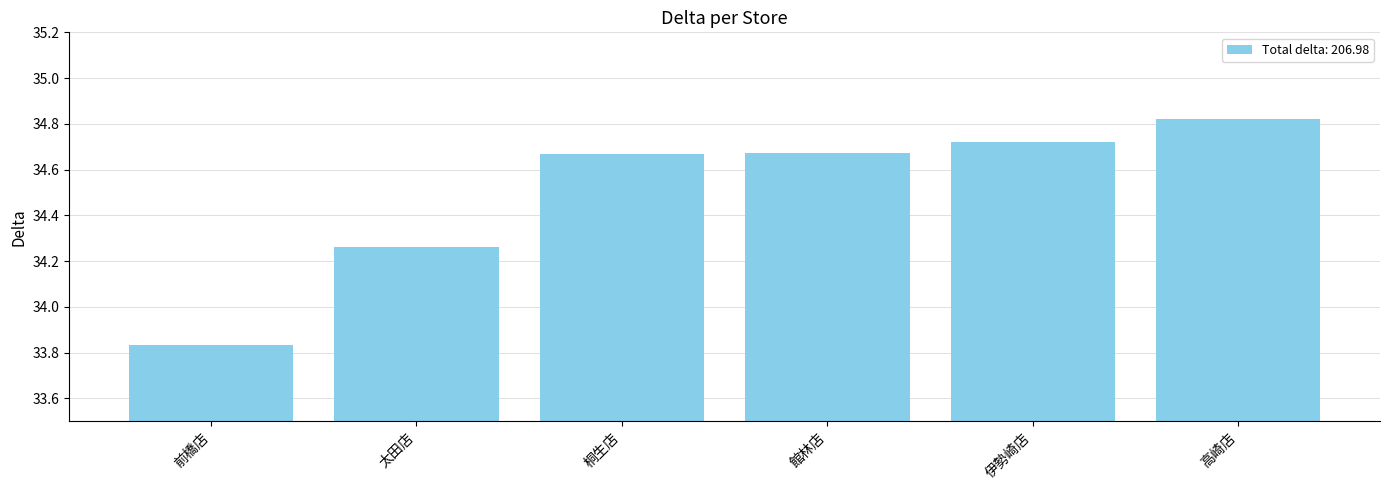

The value at 高崎店 is 17.5. True or false?

False